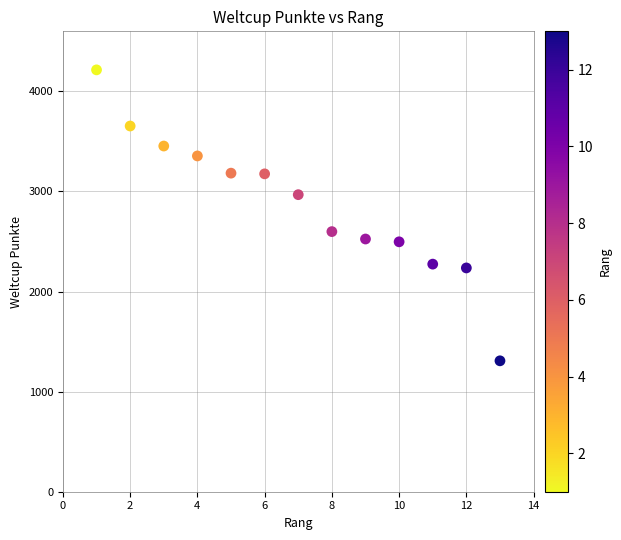

What is the range of X values (max minus min)?

12